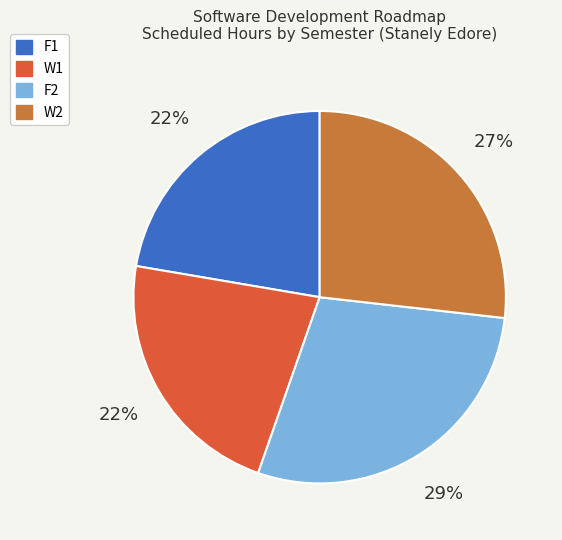

What is the largest slice in the pie chart?

F2